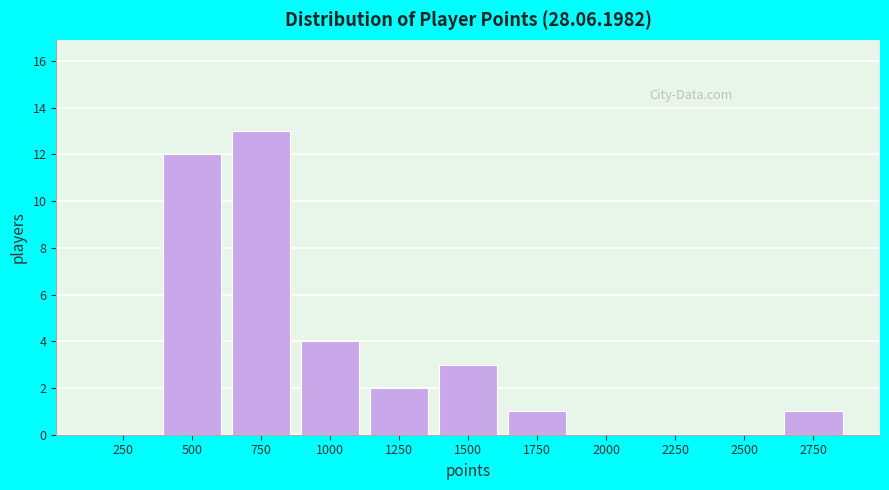

Reading right to left, extract all data points from this chart.

2750=1	2500=0	2250=0	2000=0	1750=1	1500=3	1250=2	1000=4	750=13	500=12	250=0